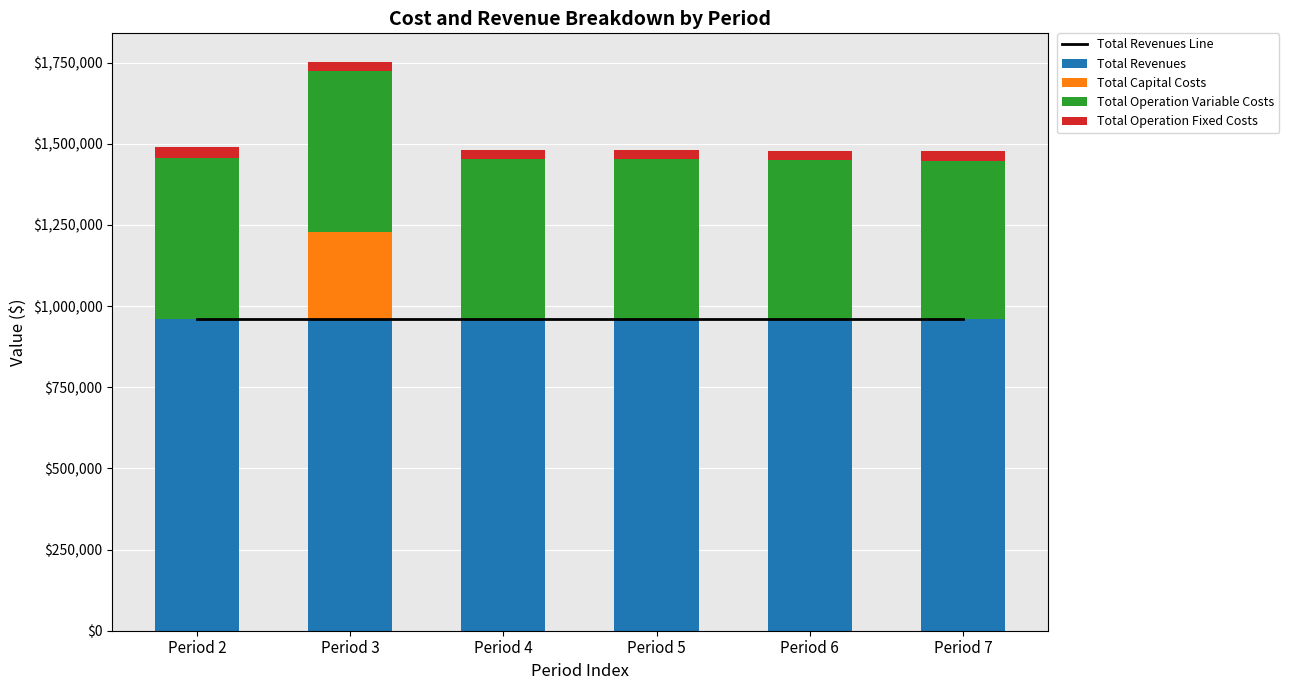

The value of Total Operation Variable Costs at Period 7 is 488047.2. True or false?

True